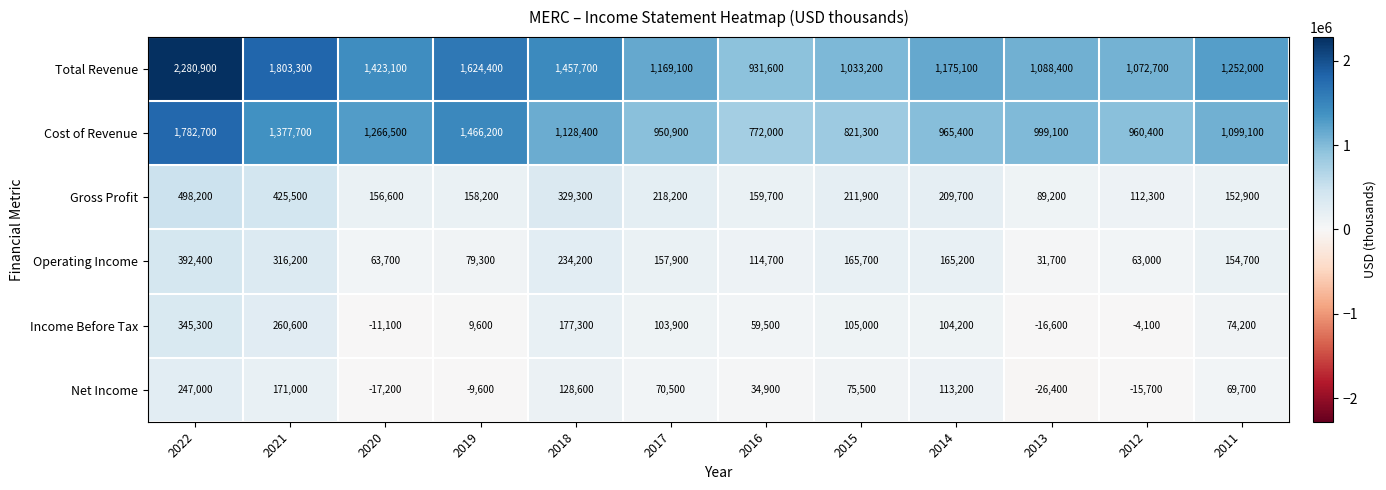

What is the sum of all Net Income values?

841500